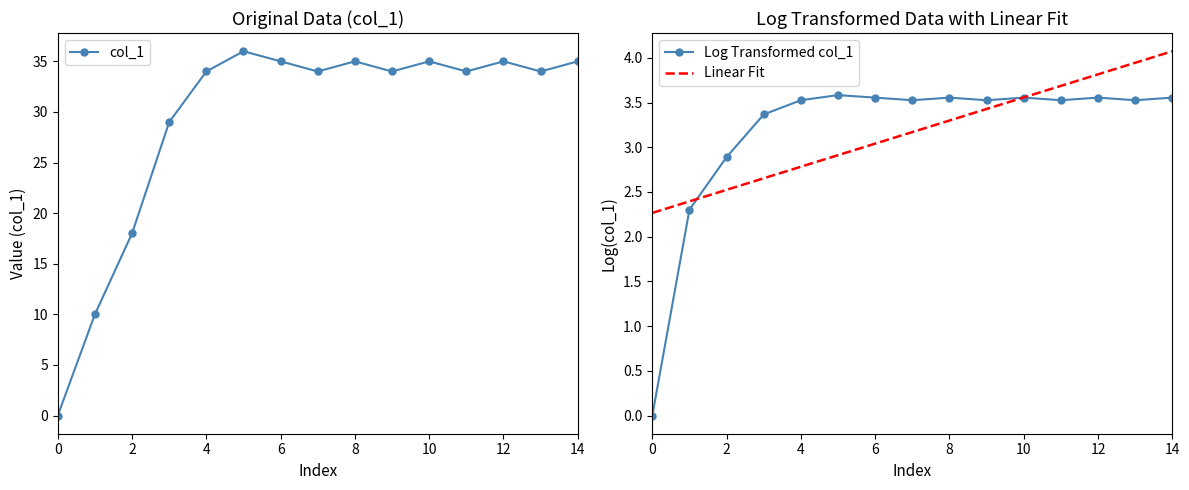

True or false: Log Transformed col_1 has a value of 3.6 at 14.

True